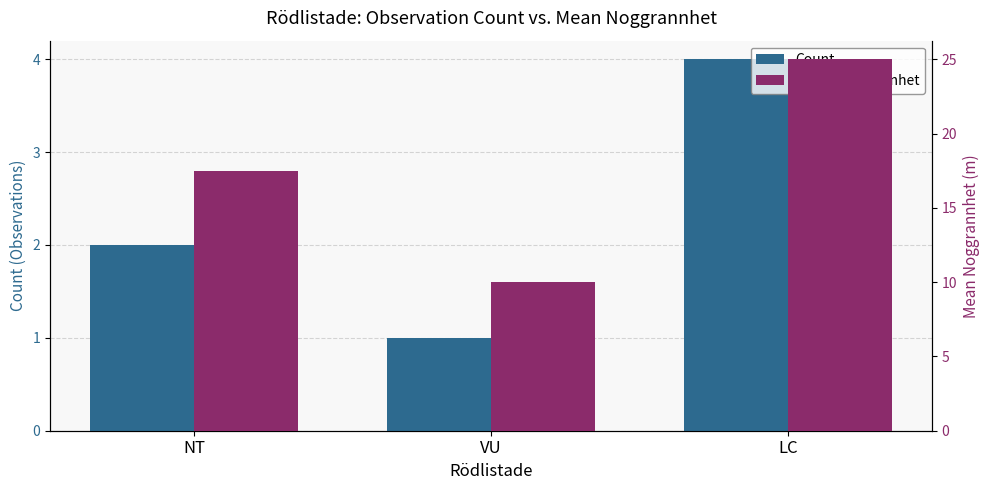

What value does the Count series have at LC?

4.0